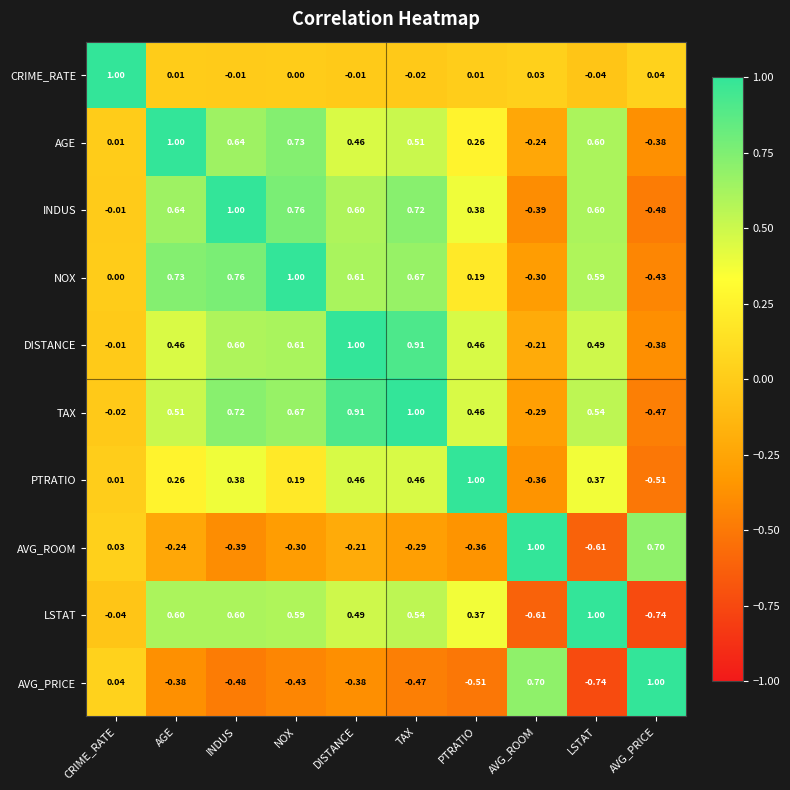

Which series has the largest total across all categories?

TAX